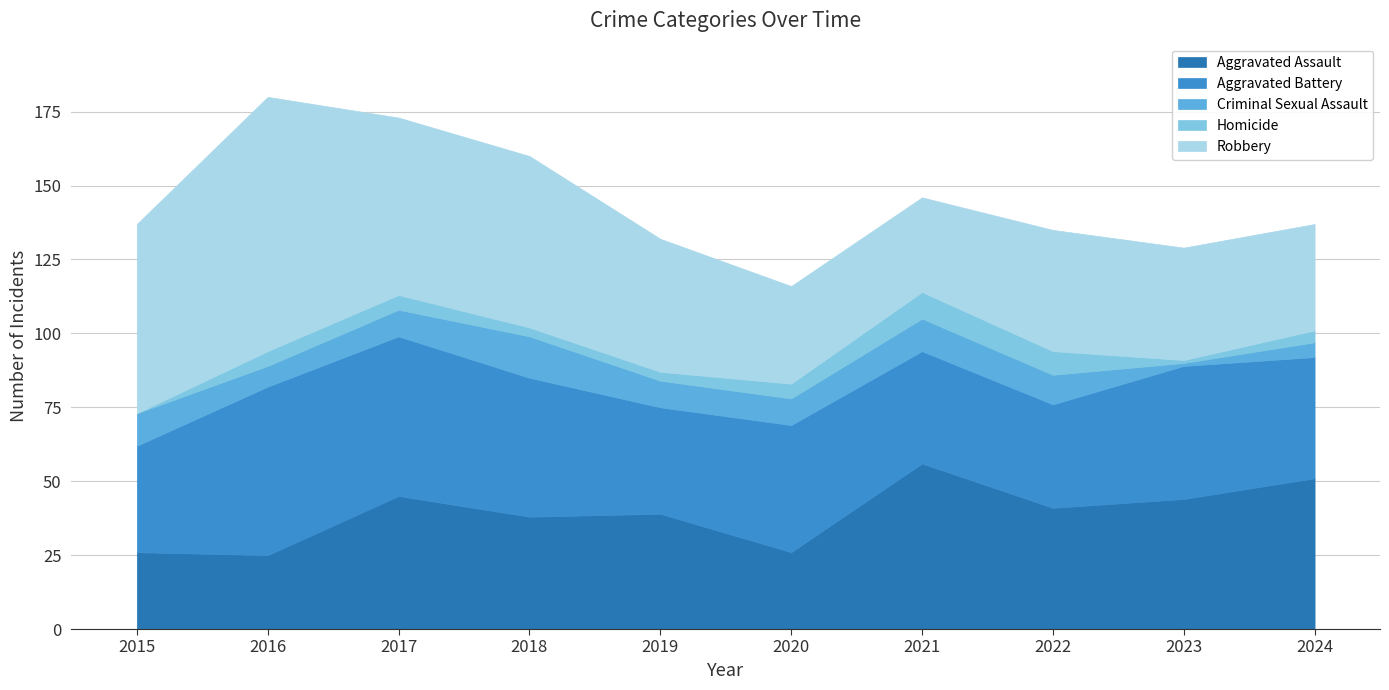

What is the value of the Robbery point at the 8th from the left?

41